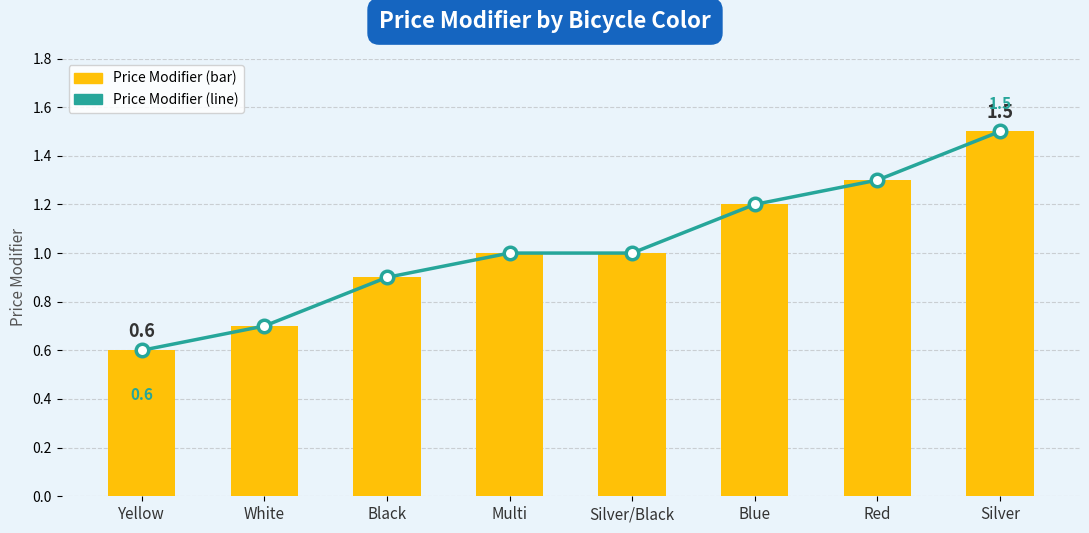

At which label is Price Modifier (line) closest to 1?

Multi